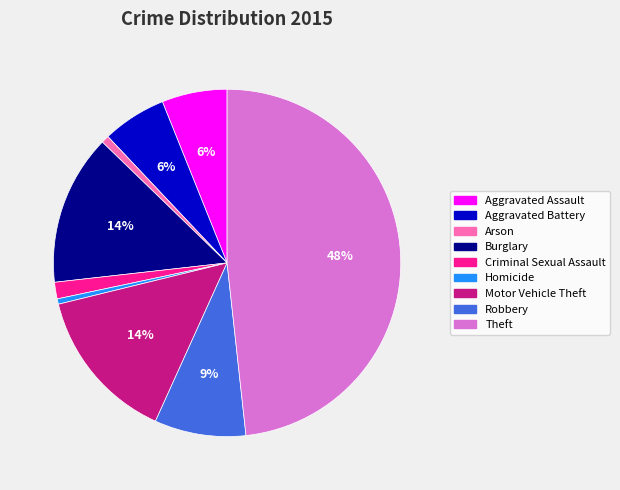

To the nearest percent, what is the difference between the largest and smallest slice percentages?

48%